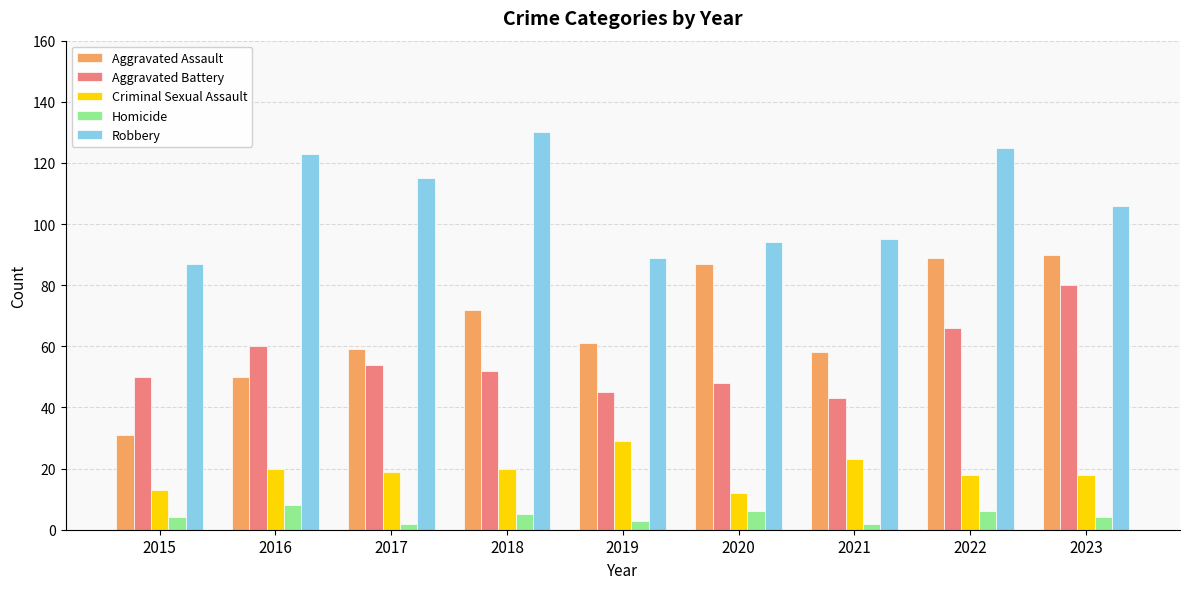

Reading left to right, what are all the values shown in this chart?

Aggravated Assault: 2015=31	2016=50	2017=59	2018=72	2019=61	2020=87	2021=58	2022=89	2023=90
Aggravated Battery: 2015=50	2016=60	2017=54	2018=52	2019=45	2020=48	2021=43	2022=66	2023=80
Criminal Sexual Assault: 2015=13	2016=20	2017=19	2018=20	2019=29	2020=12	2021=23	2022=18	2023=18
Homicide: 2015=4	2016=8	2017=2	2018=5	2019=3	2020=6	2021=2	2022=6	2023=4
Robbery: 2015=87	2016=123	2017=115	2018=130	2019=89	2020=94	2021=95	2022=125	2023=106